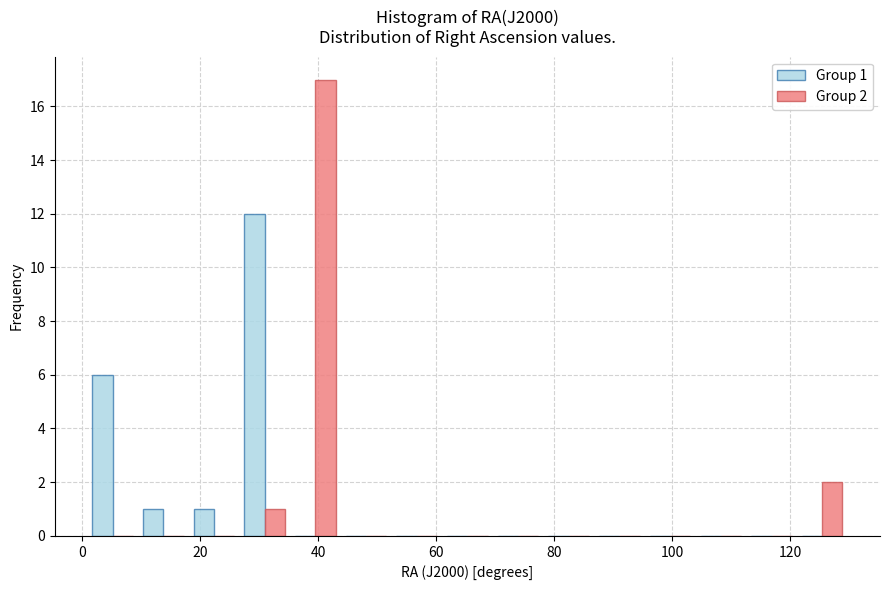

In the Group 2 series, which range on the x-axis has the tallest bar?

36 to 44